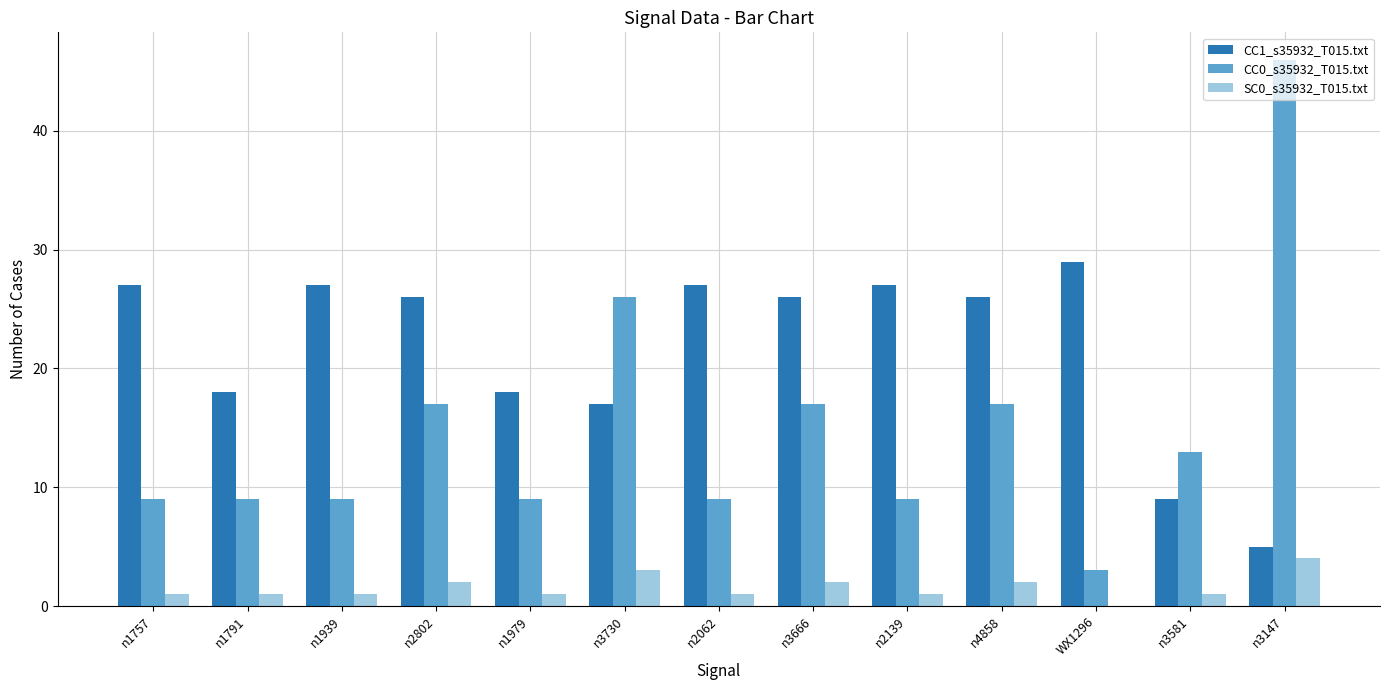

Is the value of SC0_s35932_T015.txt at n4858 greater than the value of CC0_s35932_T015.txt at n2139?

No